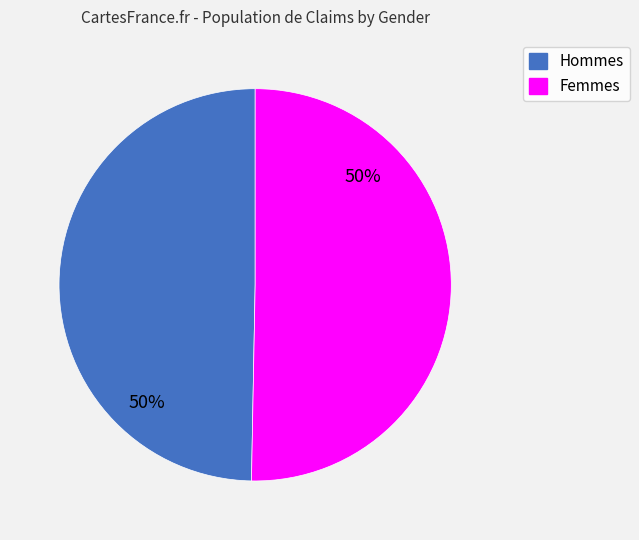

To the nearest percent, what is the average slice percentage?

50%